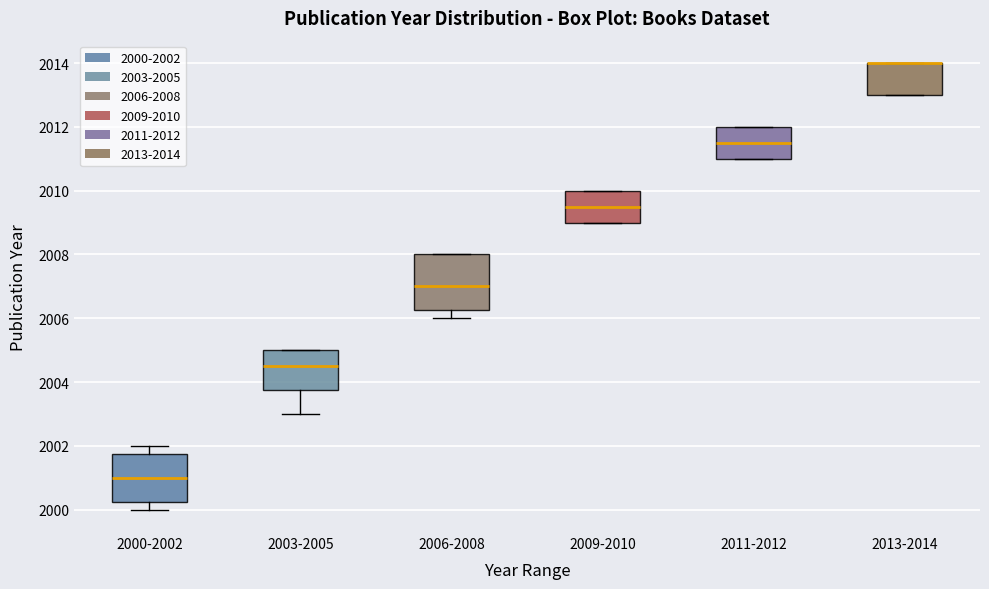

Where is the lower edge of the box for 2003-2005 on the y-axis? The values are not printed on the chart, so give them approximately, as read against the axis.

2003.8